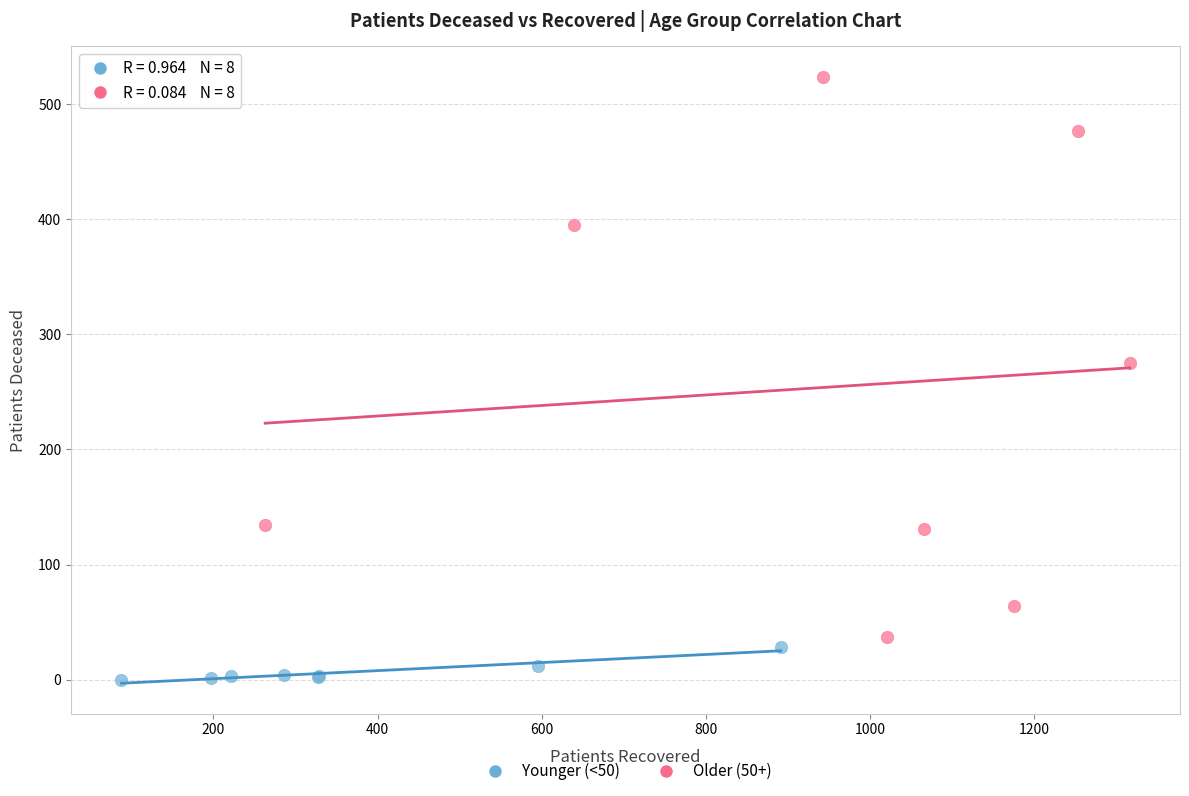

Which series reaches the minimum Y coordinate?

Younger (<50)